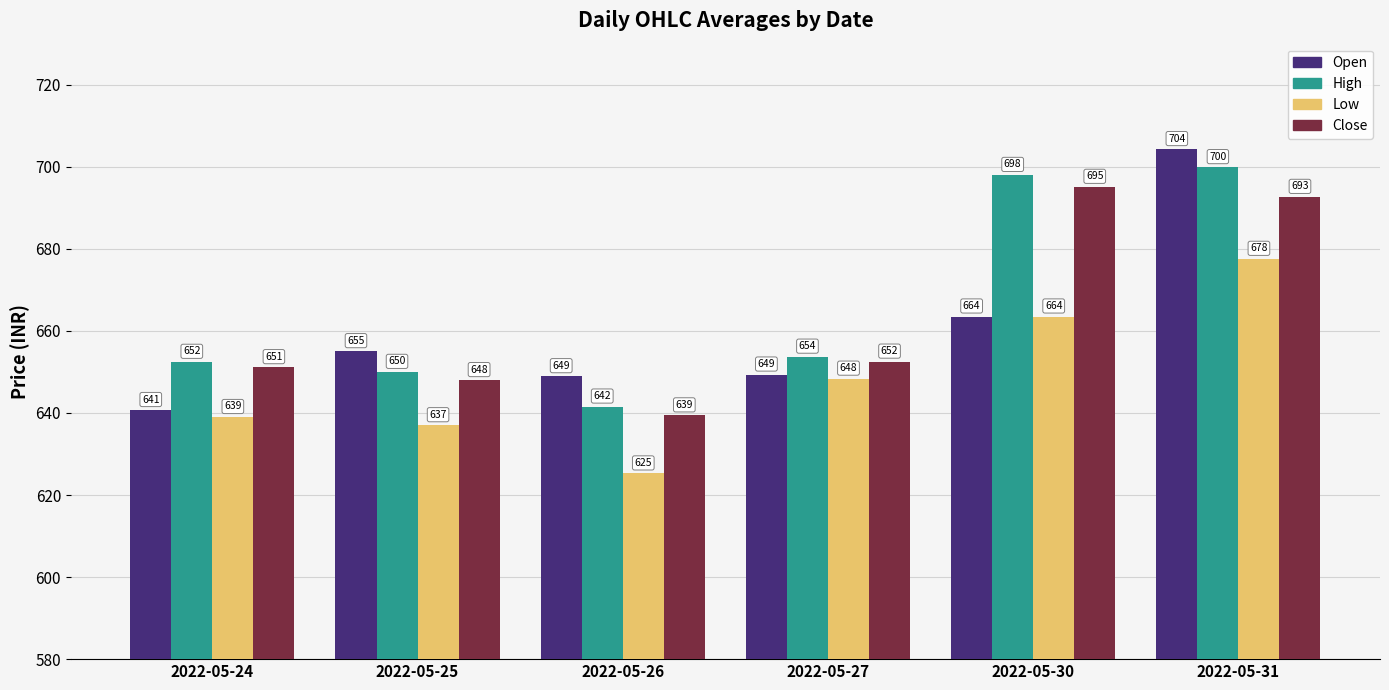

Is the value of Low at 2022-05-31 greater than the value of Close at 2022-05-24?

Yes